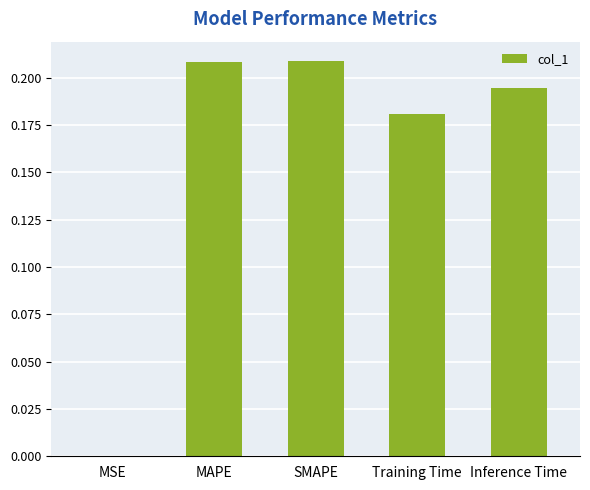

The value at MSE is 0.0. True or false?

True